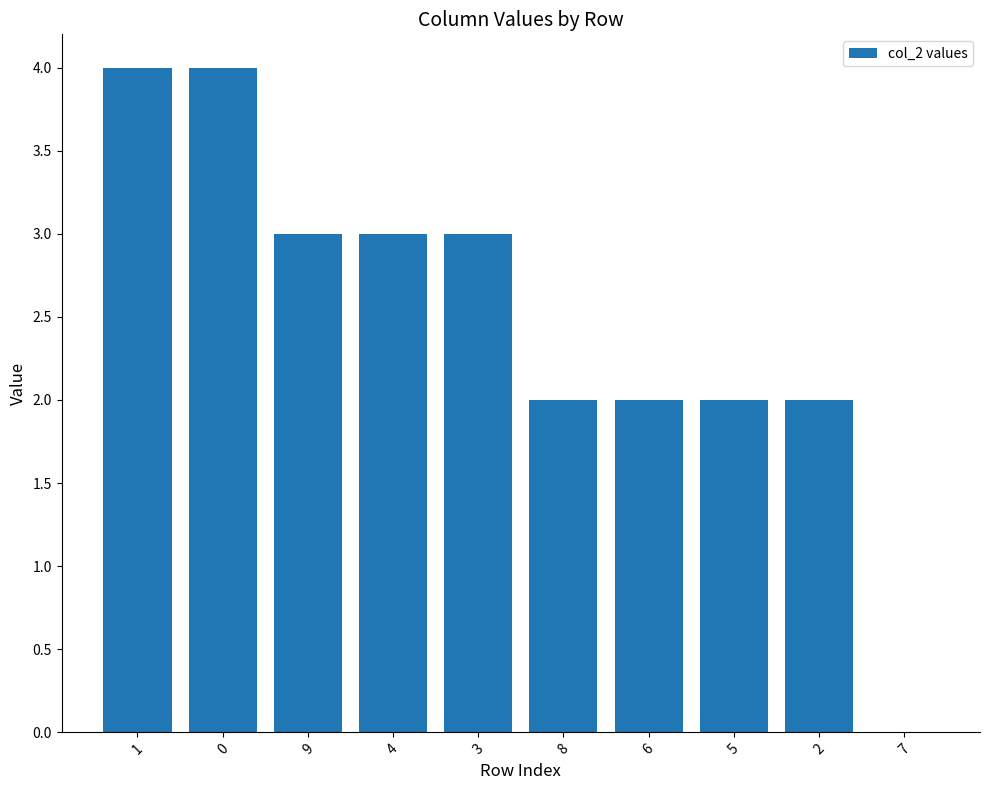

Reading left to right, what are all the values shown in this chart?

1=4	0=4	9=3	4=3	3=3	8=2	6=2	5=2	2=2	7=0